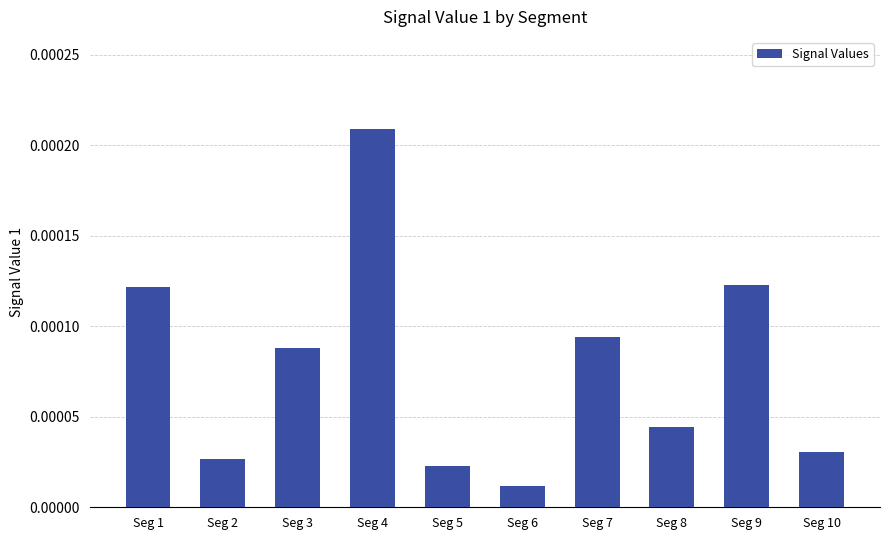

Does the chart contain stacked bars?

No